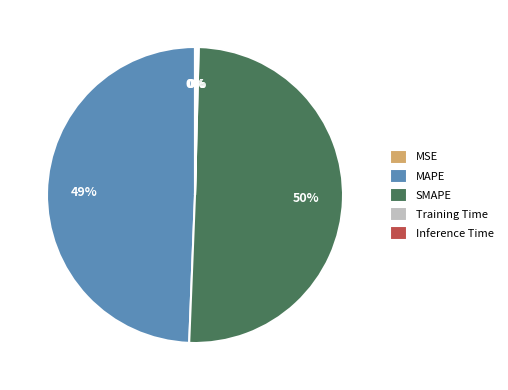

The MAPE slice represents 62% of the pie. True or false?

False